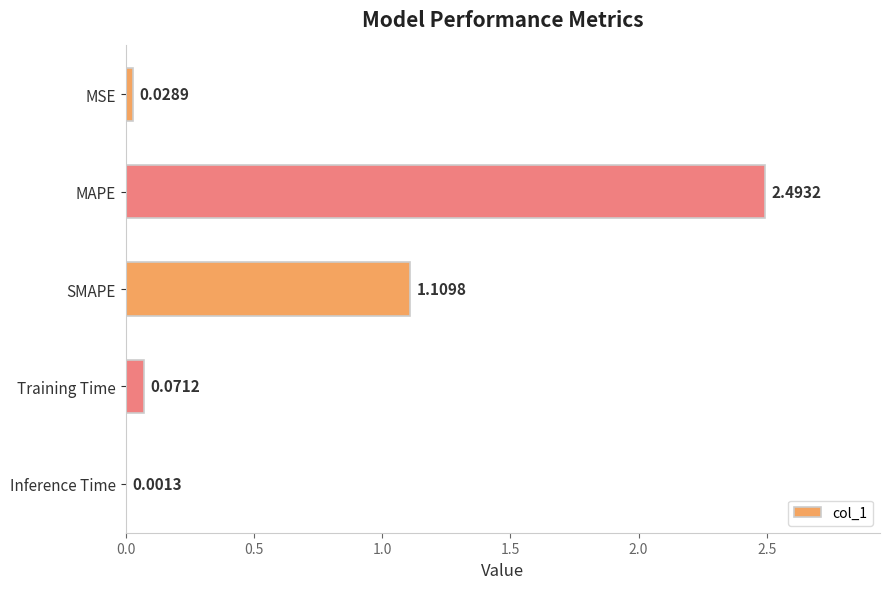

Which label corresponds to the largest value in the chart?

MAPE